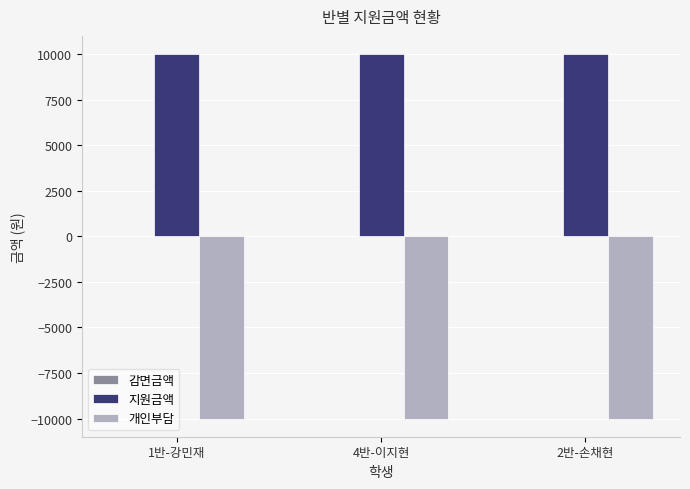

At how many categories does at least one series exceed 2788?

3